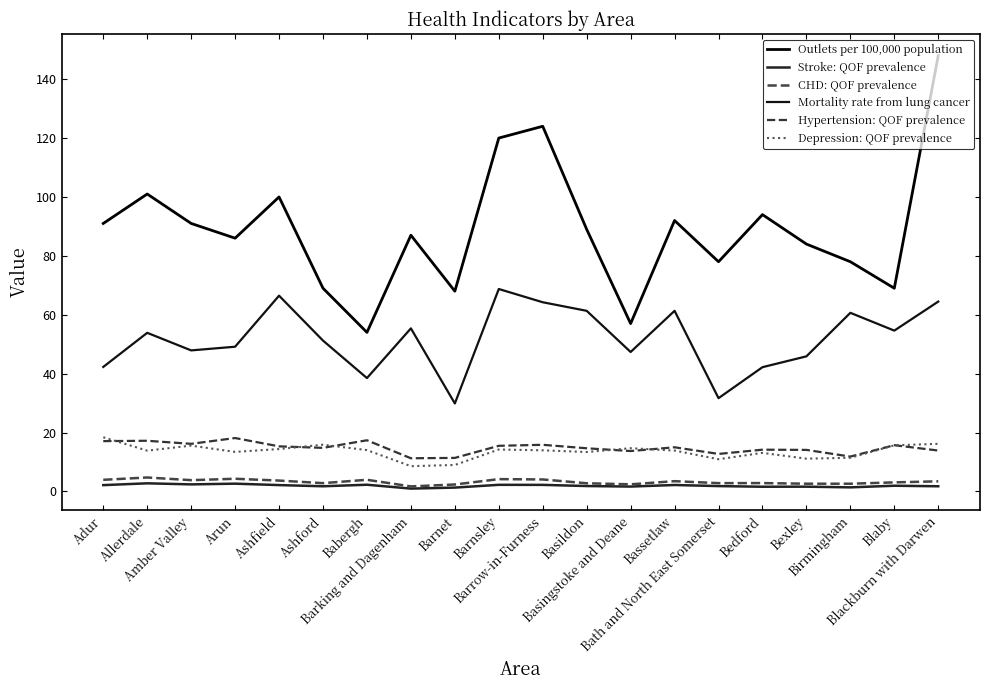

What is the sum of the Depression: QOF prevalence values at Barnet and Ashford?

24.8